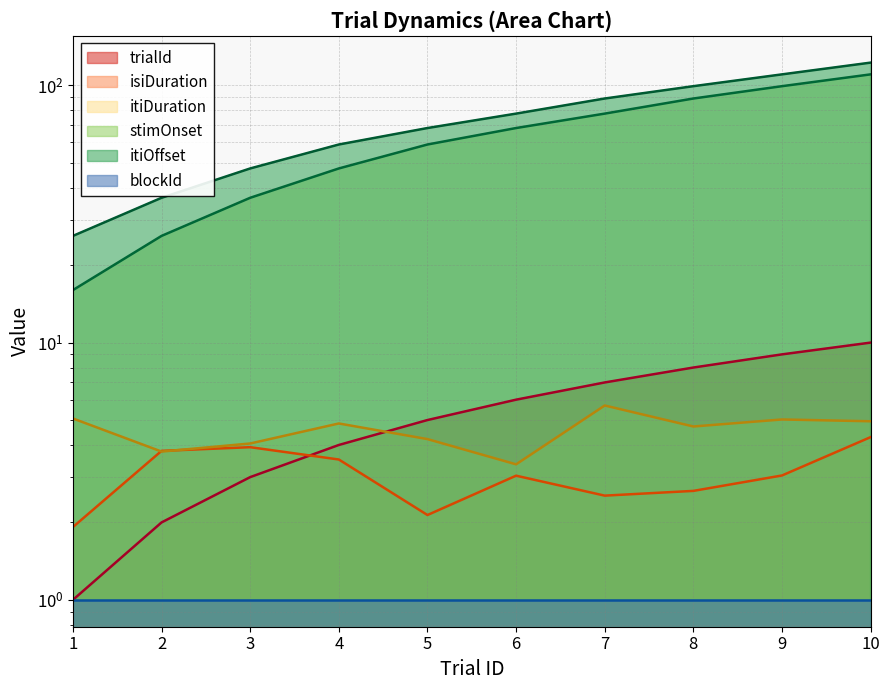

True or false: isiDuration and stimOnset intersect in this chart.

False